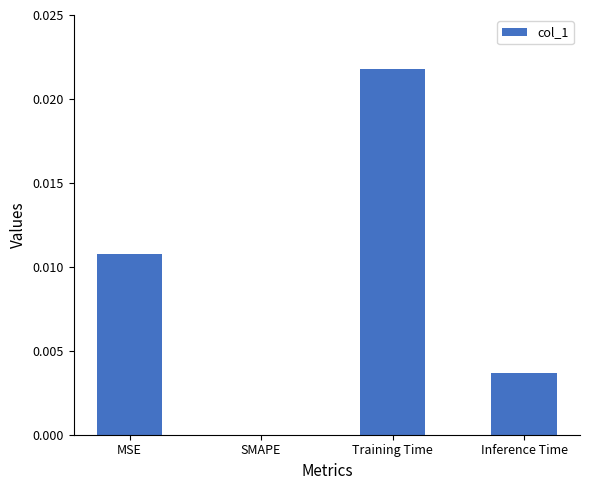

Between SMAPE and Training Time, which is larger?

Training Time